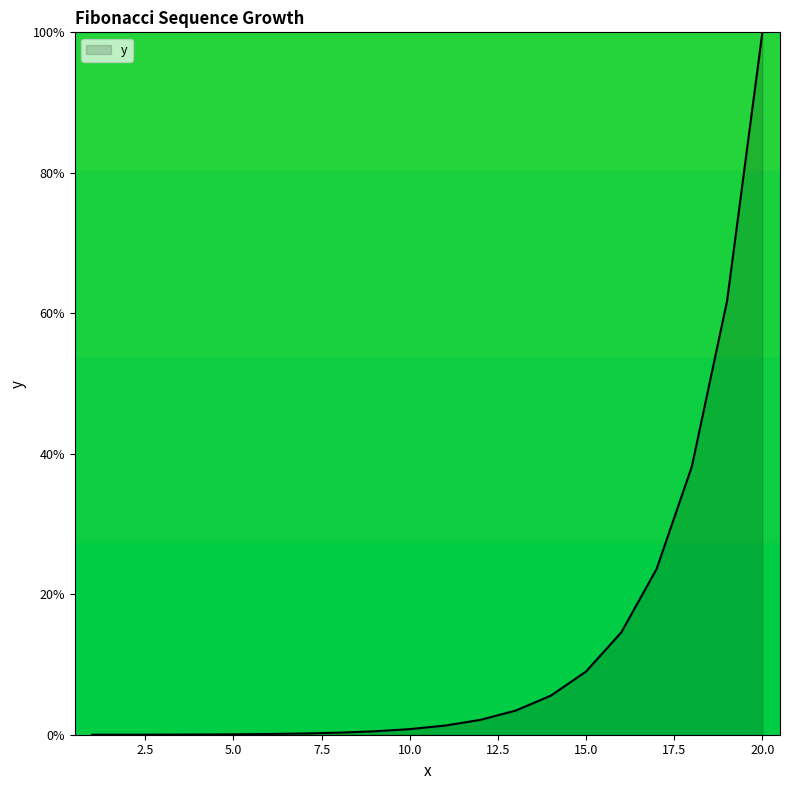

What is the maximum value shown in the chart?

100.0